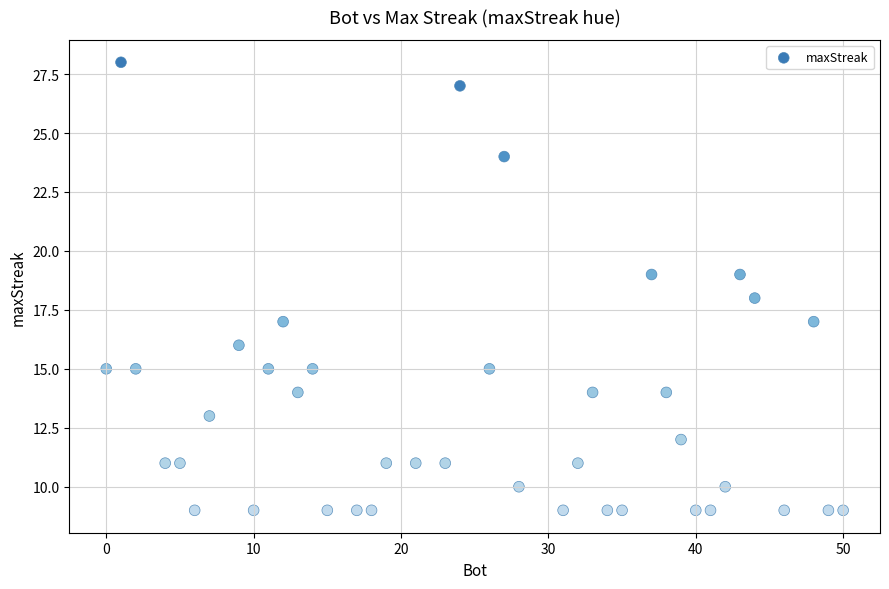

What is the range of Y values (max minus min)?

19